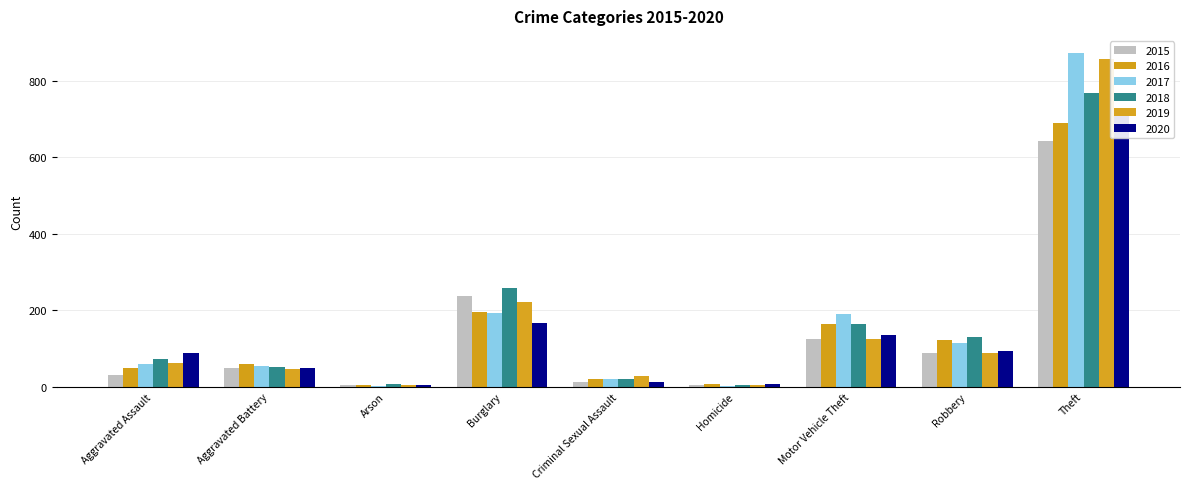

At which label does 2018 reach its minimum?

Homicide